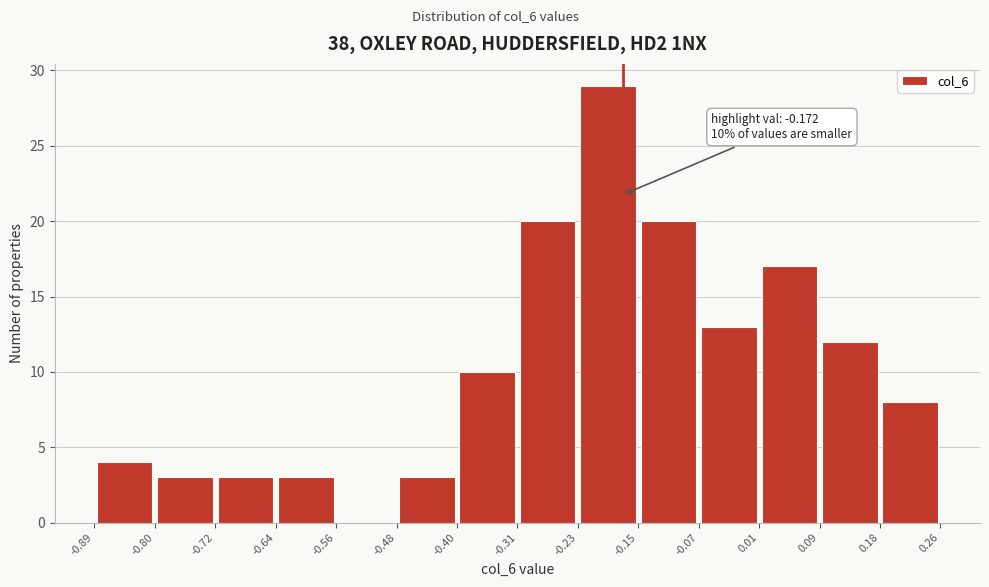

Over which range of the x-axis is the bar tallest?

-0.23 to -0.15